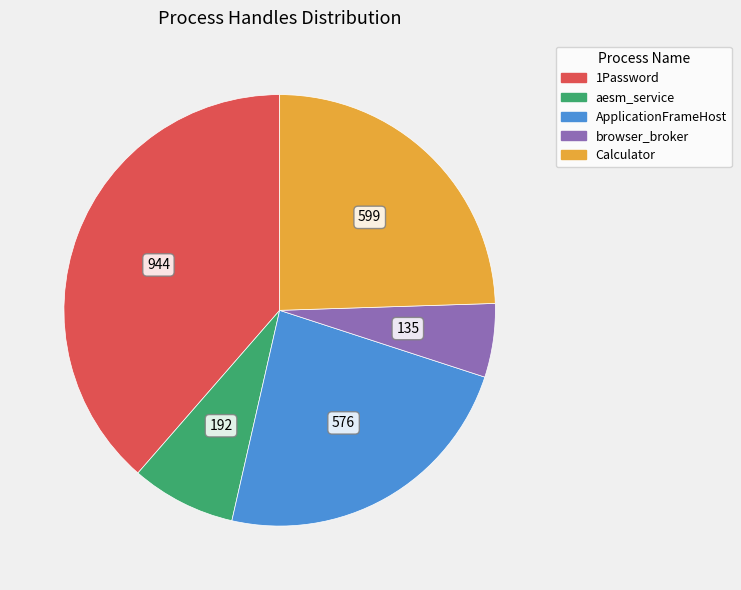

Does aesm_service represent more than half of the total?

No